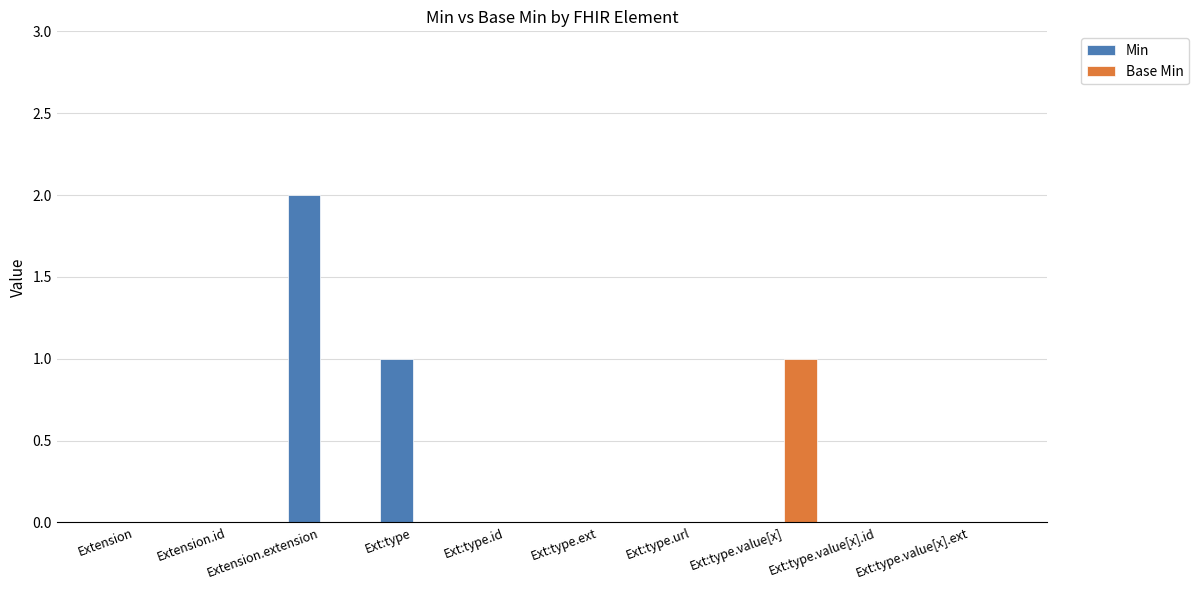

Reading left to right, what are all the values shown in this chart?

Min: Extension=0	Extension.id=0	Extension.extension=2	Ext:type=1	Ext:type.id=0	Ext:type.ext=0	Ext:type.url=0	Ext:type.value[x]=0	Ext:type.value[x].id=0	Ext:type.value[x].ext=0
Base Min: Extension=0	Extension.id=0	Extension.extension=0	Ext:type=0	Ext:type.id=0	Ext:type.ext=0	Ext:type.url=0	Ext:type.value[x]=1	Ext:type.value[x].id=0	Ext:type.value[x].ext=0